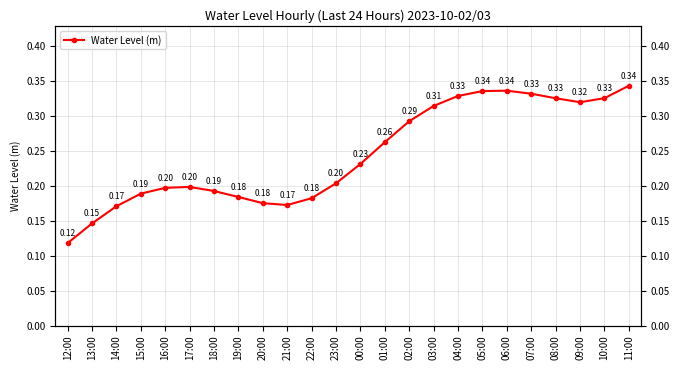

Reading left to right, transcribe all the data shown in this chart.

12:00=0.1	13:00=0.1	14:00=0.2	15:00=0.2	16:00=0.2	17:00=0.2	18:00=0.2	19:00=0.2	20:00=0.2	21:00=0.2	22:00=0.2	23:00=0.2	00:00=0.2	01:00=0.3	02:00=0.3	03:00=0.3	04:00=0.3	05:00=0.3	06:00=0.3	07:00=0.3	08:00=0.3	09:00=0.3	10:00=0.3	11:00=0.3